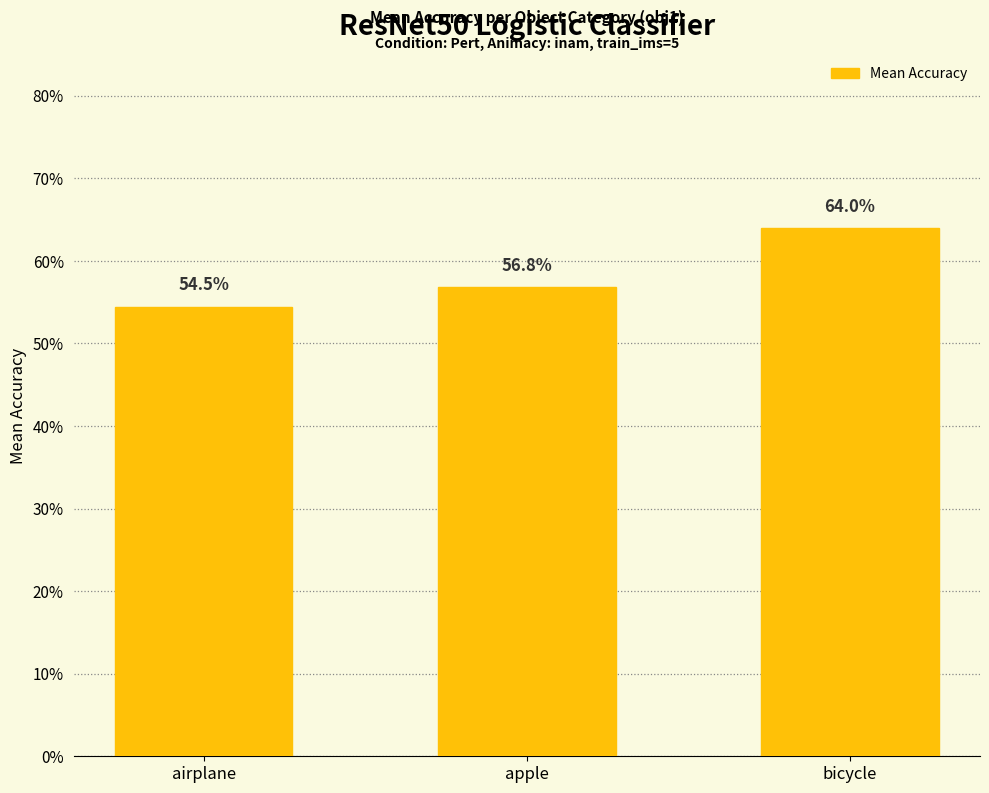

Reading right to left, what are all the values shown in this chart?

0.6	0.6	0.5